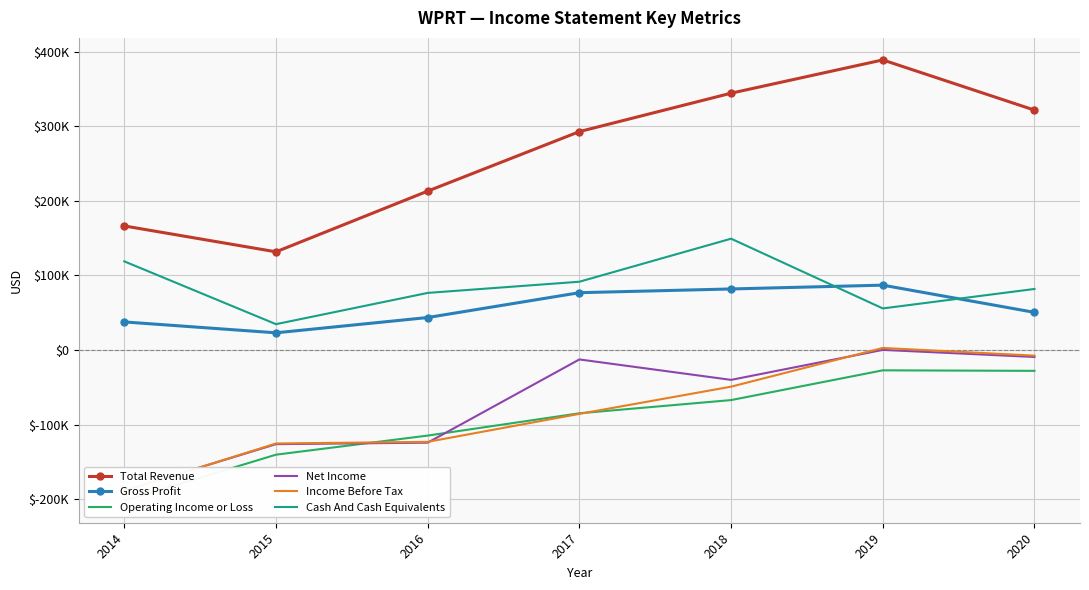

In Gross Profit, how many points are higher than both neighbors (excluding endpoints)?

1